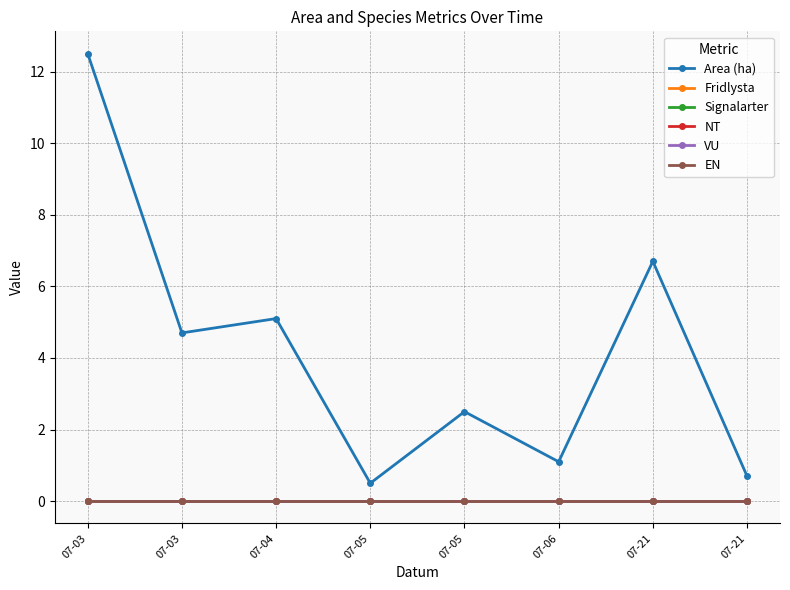

Does the chart have visible grid lines?

Yes